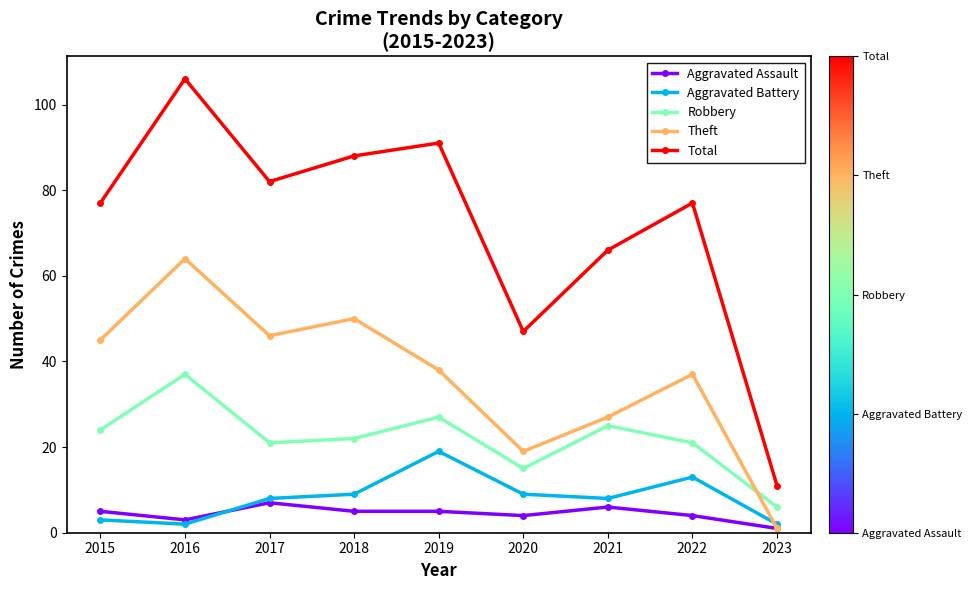

True or false: Robbery has a value of 21 at 2022.

True